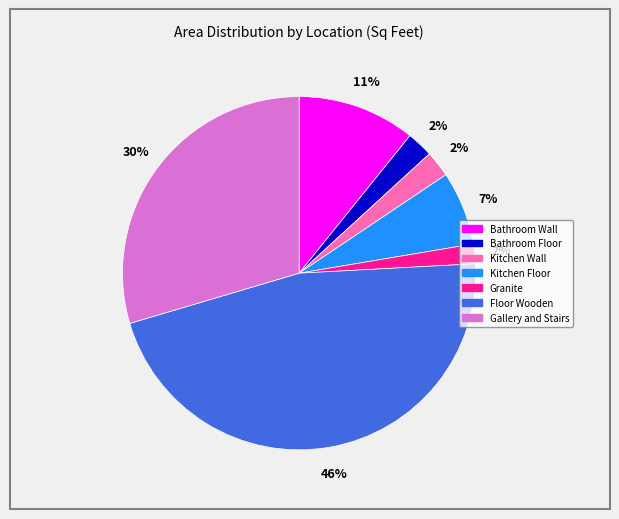

To the nearest percent, what is the combined percentage of Floor Wooden and Granite?

48%